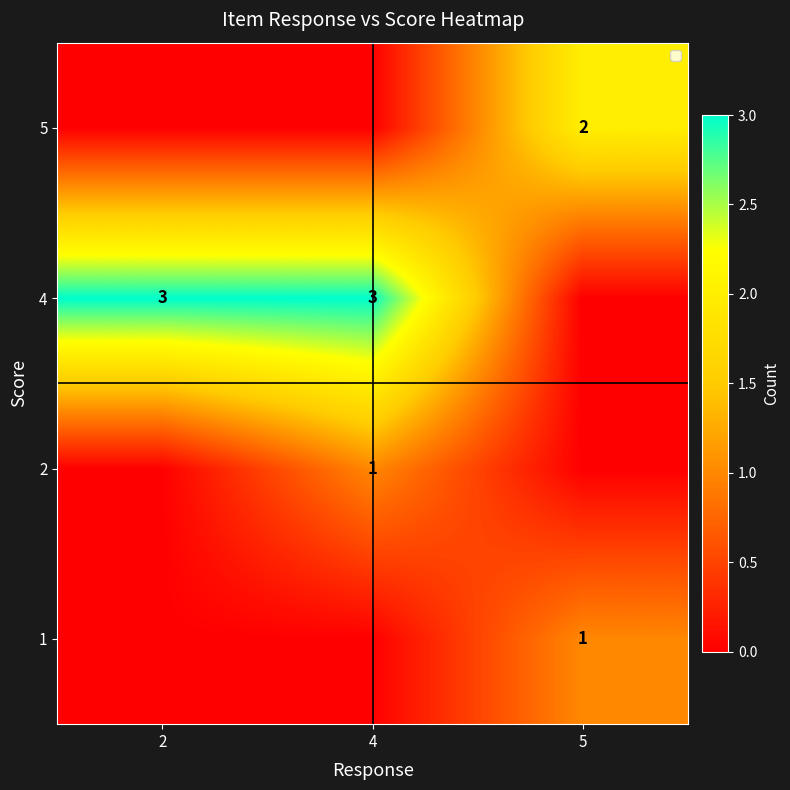

What is the spread (max minus min) of values at 2?

3